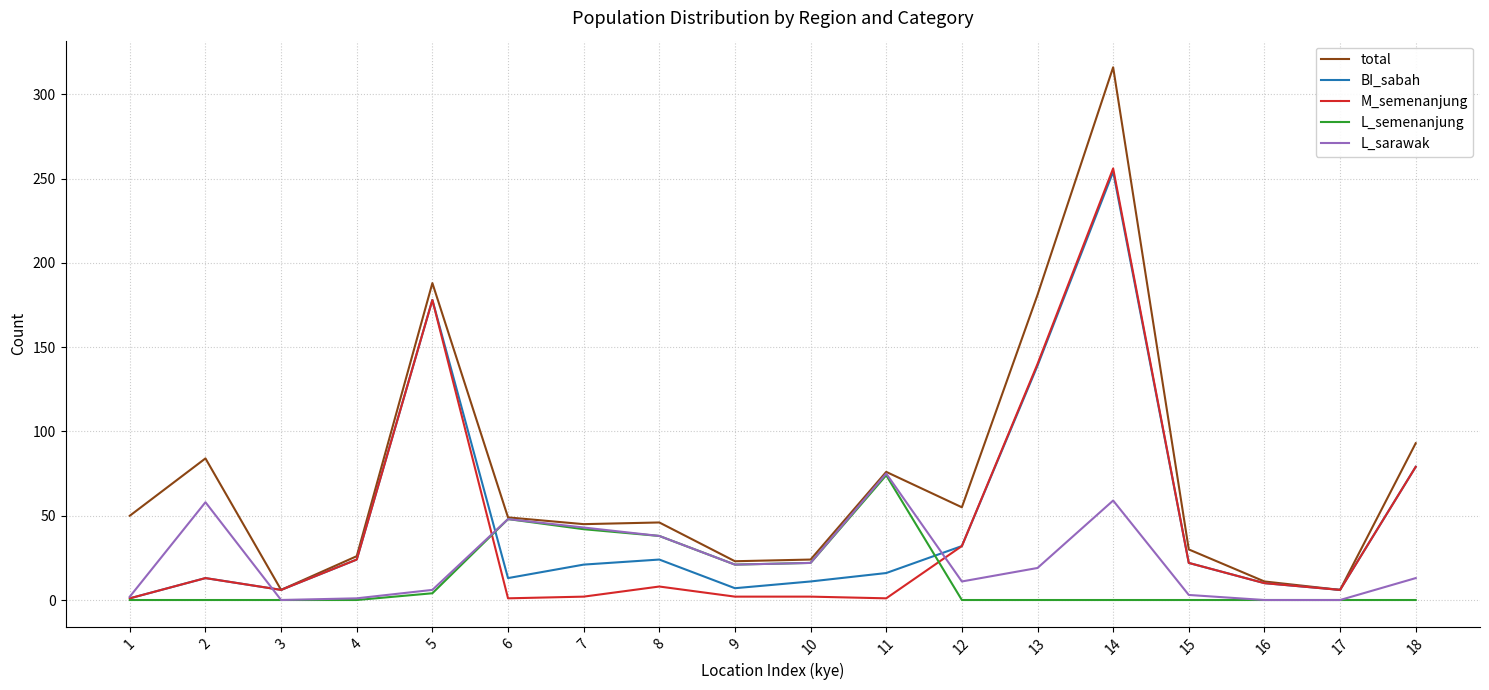

Is it true that L_sarawak equals 26 at 8?

False